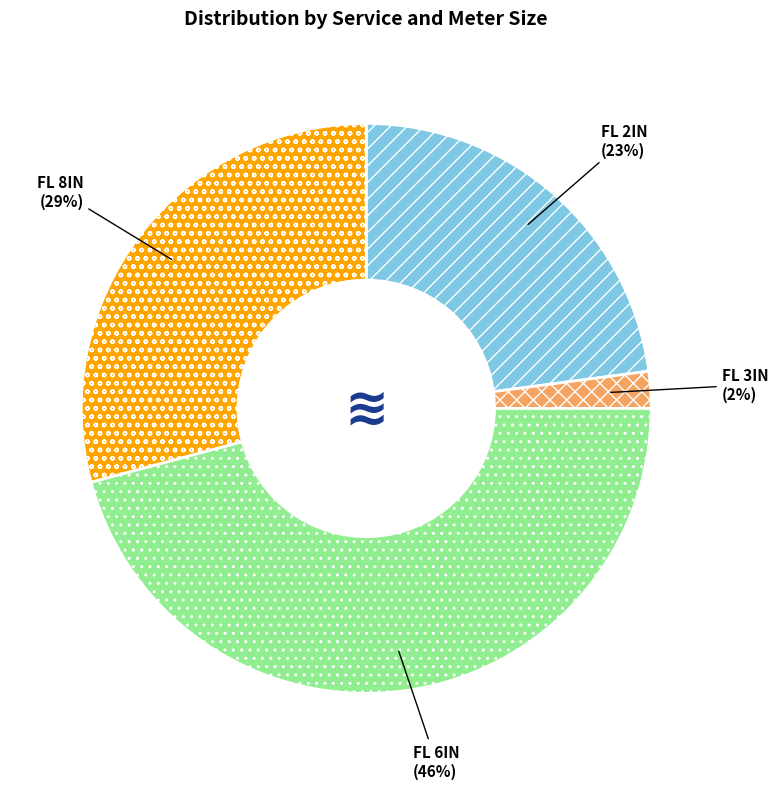

What is the ratio of the value at FL 8IN to the value at FL 6IN?

0.6